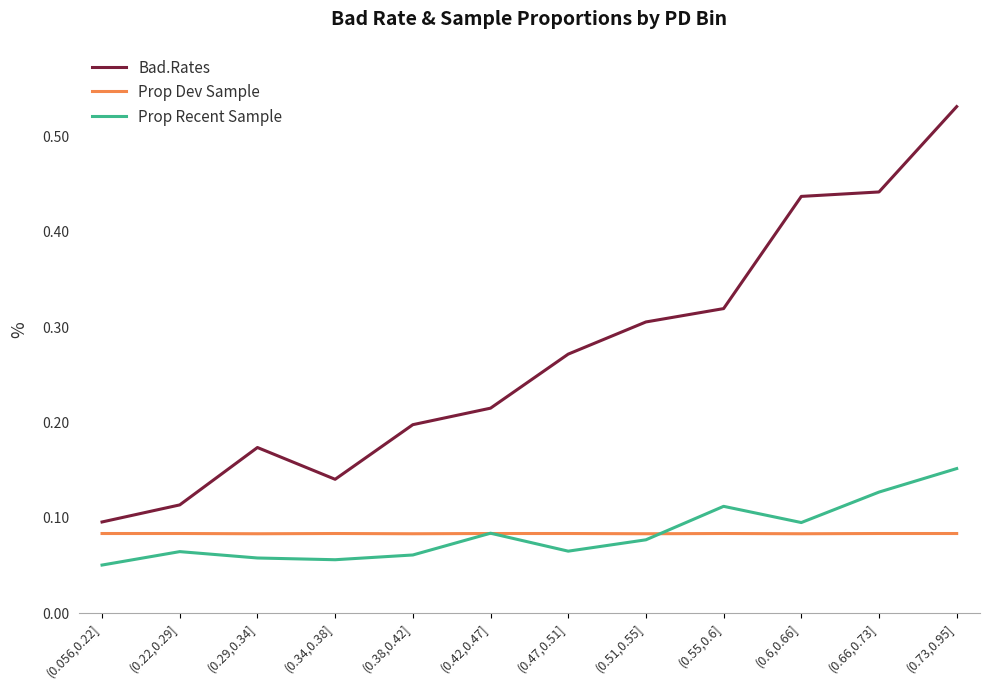

Which series changed the most between (0.6,0.66] and (0.66,0.73]?

Prop Recent Sample